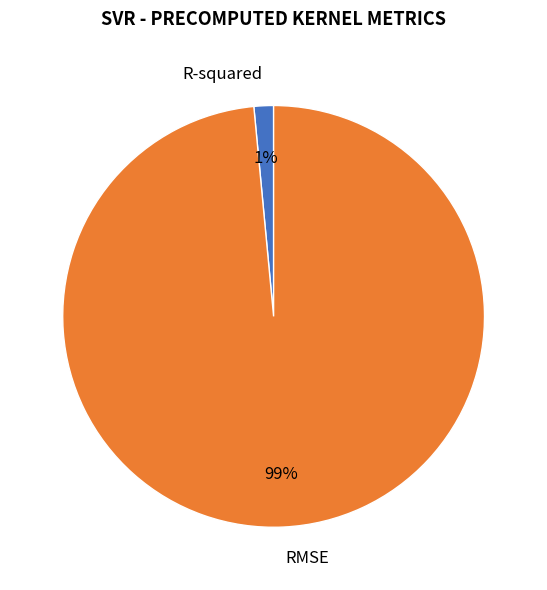

Which has a higher value, RMSE or R-squared?

RMSE